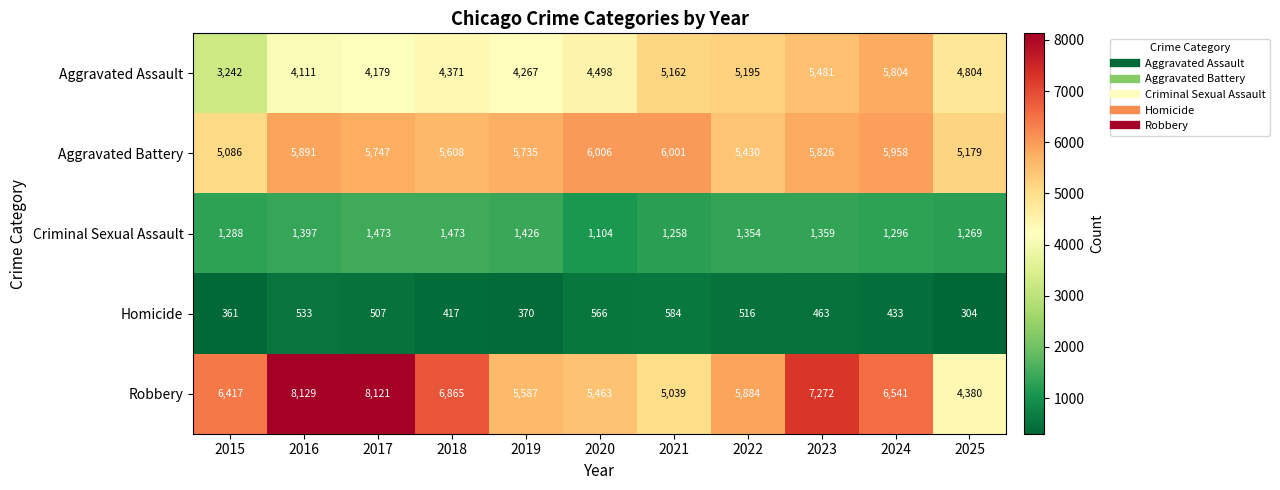

Which series has the widest spread of values?

Robbery